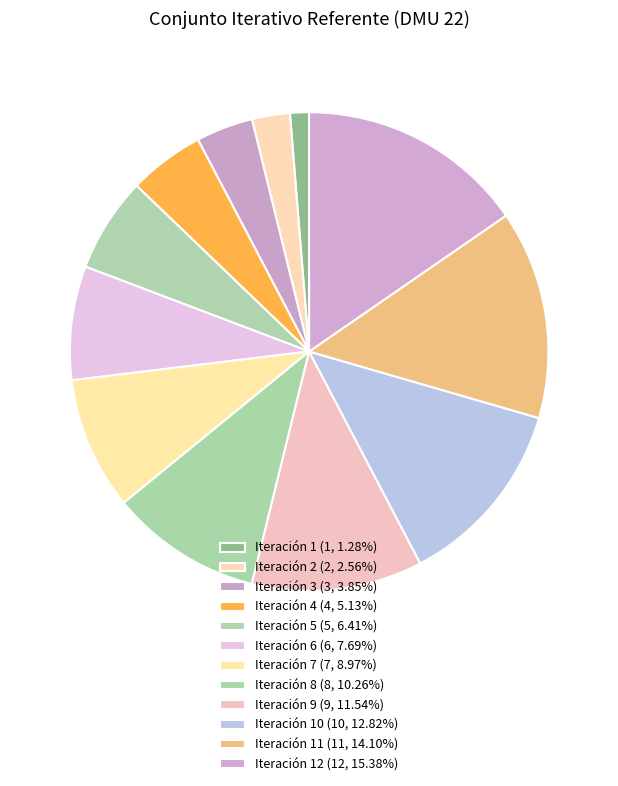

How many segments does this pie chart have?

12